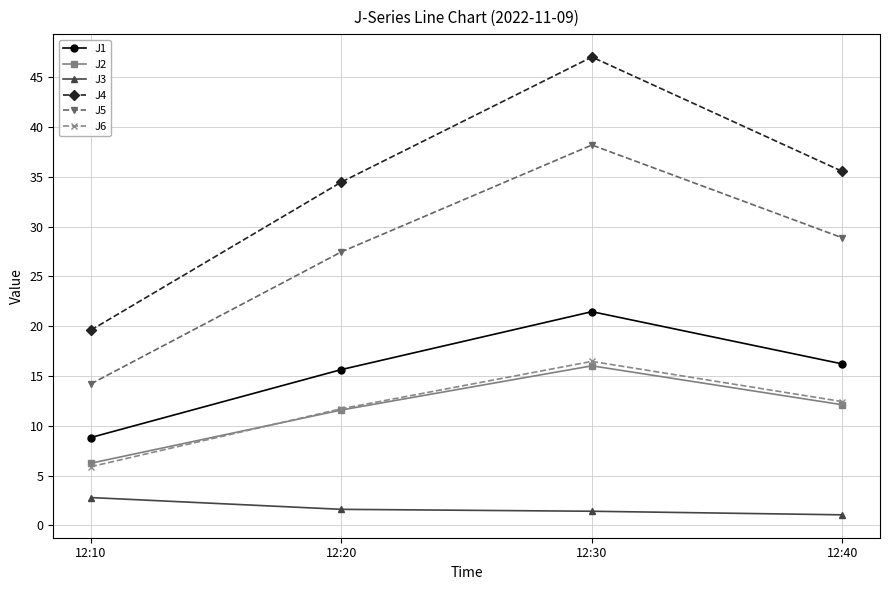

List the series in order of their peak value, highest first.

J4, J5, J1, J6, J2, J3